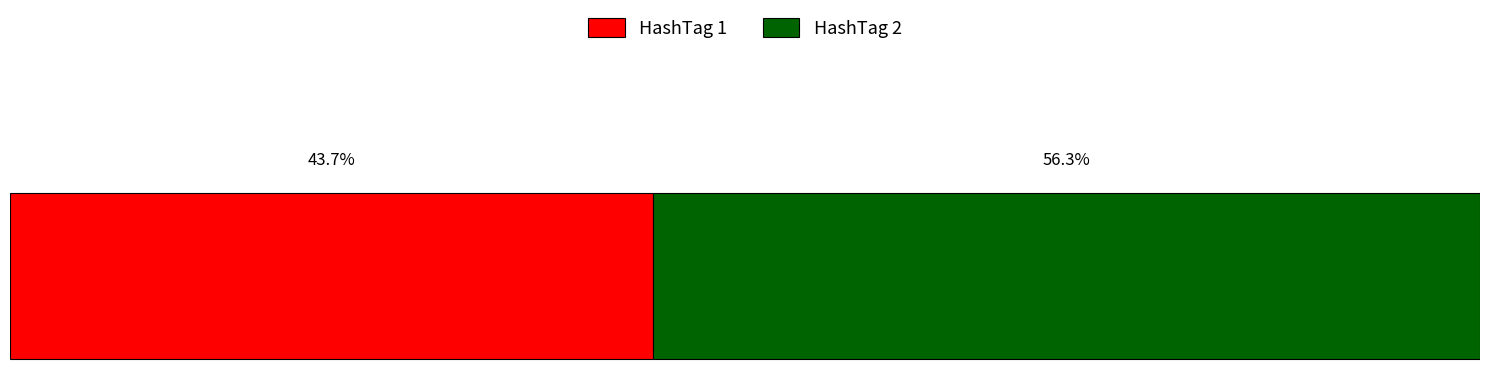

What are all the series names shown in the legend?

HashTag 1, HashTag 2